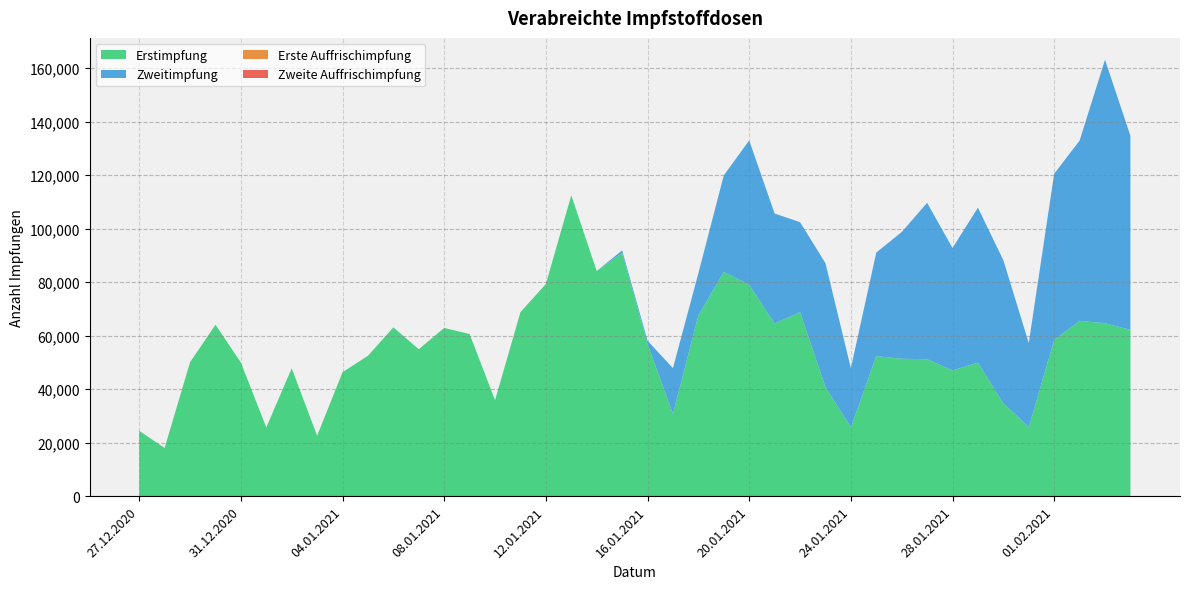

Reading left to right, list all the values displayed in this chart.

Erstimpfung: 24421	18007	50055	64066	49939	25672	47804	22573	46333	52478	63085	54908	62875	60598	35845	68768	79319	112436	84125	90881	56855	30757	67553	83805	79001	64530	68780	40772	25705	52342	51357	51184	46999	49886	34670	25808	58397	65525	64627	62149
Zweitimpfung: 0	0	0	0	0	0	0	0	0	0	0	0	0	0	0	0	0	0	0	983	1244	17085	15760	36075	53948	41110	33628	46320	22130	38706	47349	58454	45745	57943	53494	31435	62104	67361	98490	72513
Erste Auffrischimpfung: 0	0	0	0	0	0	0	0	0	0	0	0	0	0	0	0	0	0	0	0	0	0	0	0	0	0	0	0	0	0	0	0	0	0	0	0	0	0	0	0
Zweite Auffrischimpfung: 0	0	0	0	0	0	0	0	0	0	0	0	0	0	0	0	0	0	0	0	0	0	0	0	0	0	0	0	0	0	0	0	0	0	0	0	0	0	0	0